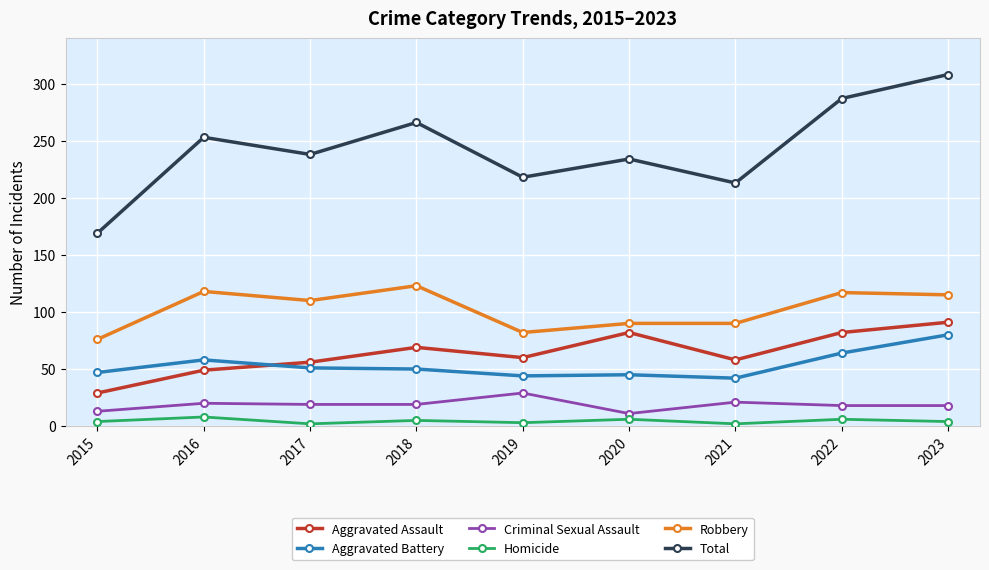

What is the sum of all Criminal Sexual Assault values?

168